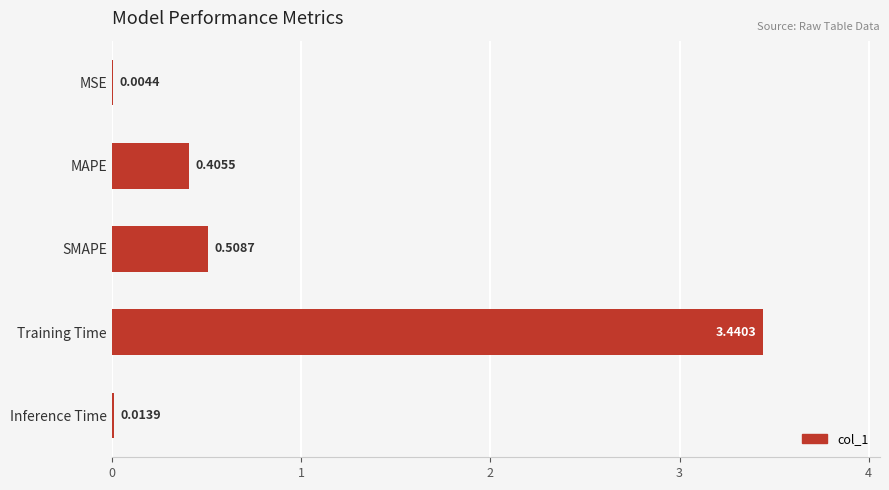

Which has a higher value, MSE or Inference Time?

Inference Time